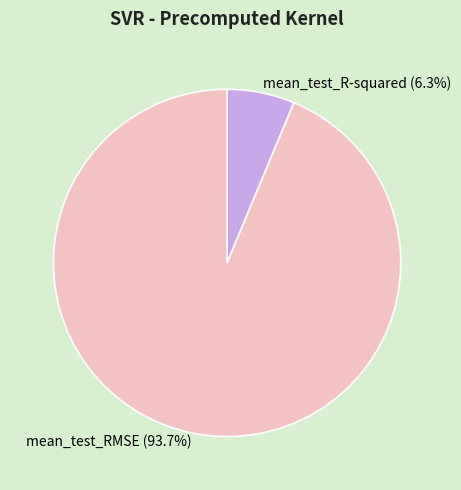

To the nearest percent, what is the combined percentage of mean_test_RMSE and mean_test_R-squared?

100%